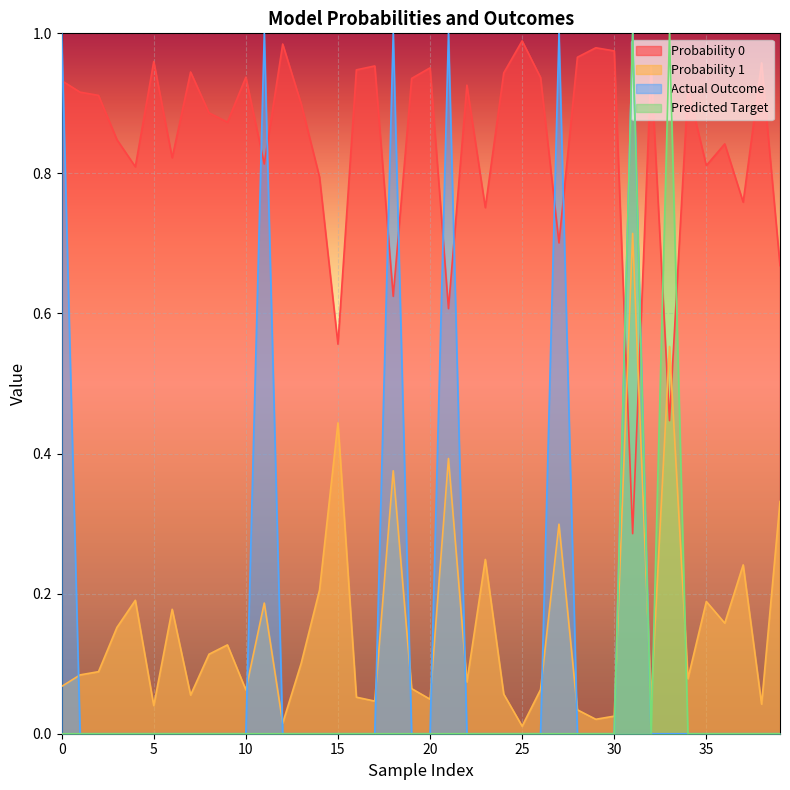

How many lines are shown in the chart?

4